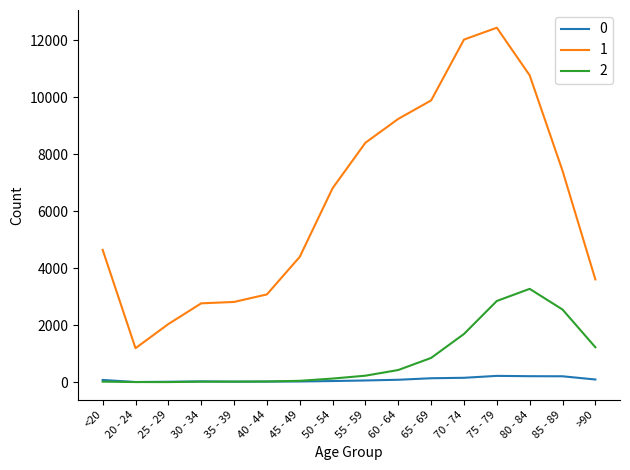

What is the sum of all 2 values?

13343